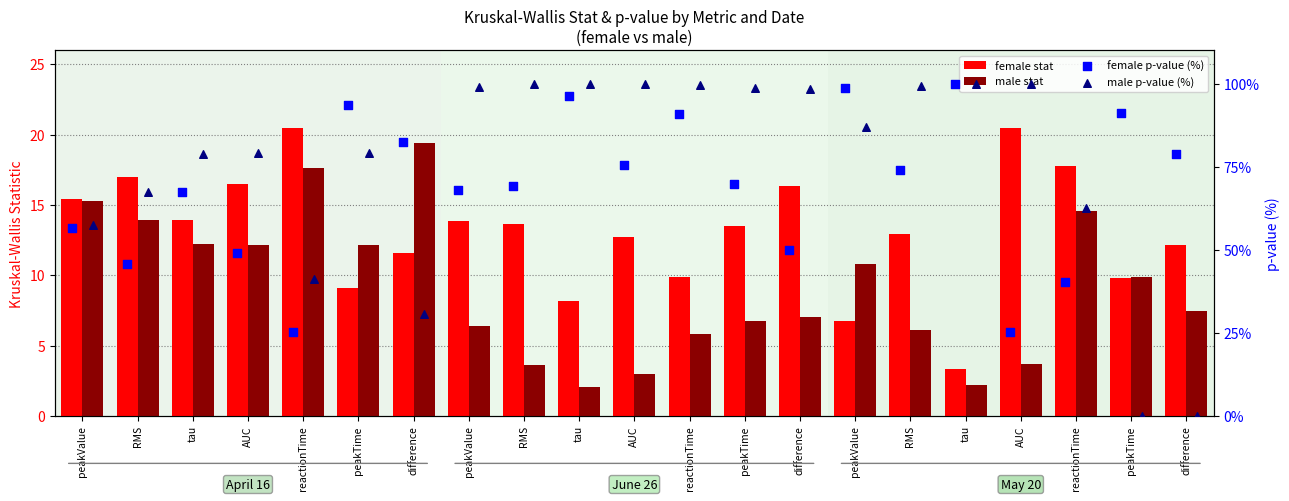

Which series reaches the minimum Y coordinate?

male p-value (%)